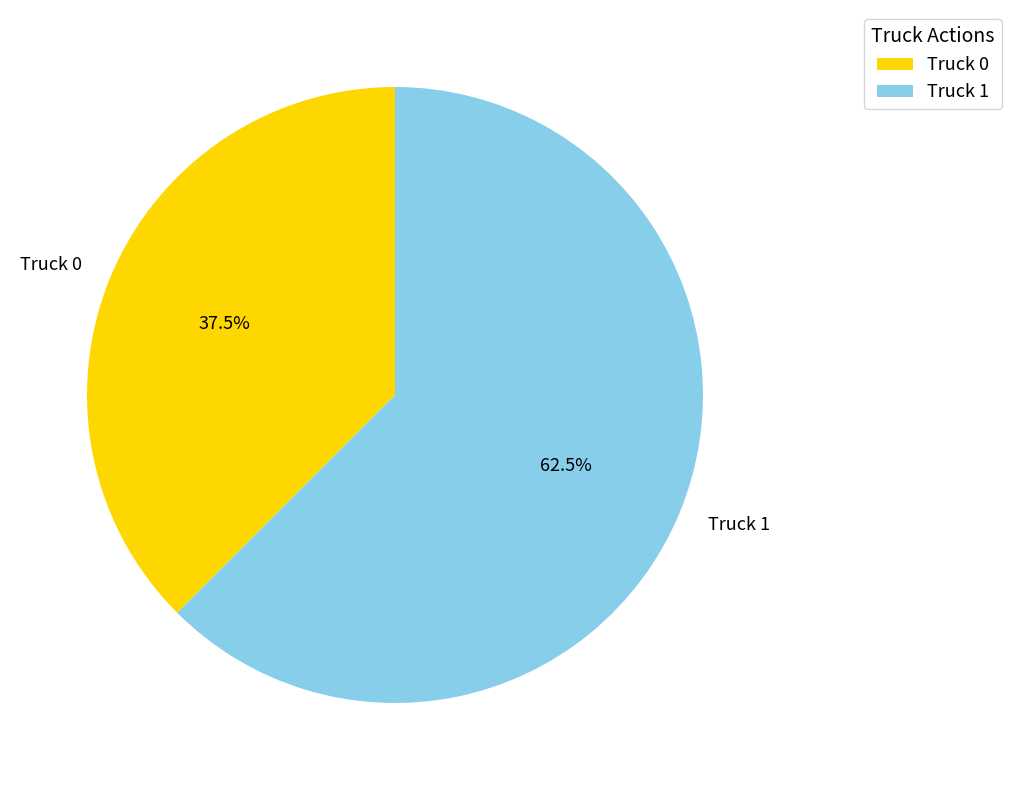

What percentage do Truck 1 and Truck 0 together represent?

100.0%